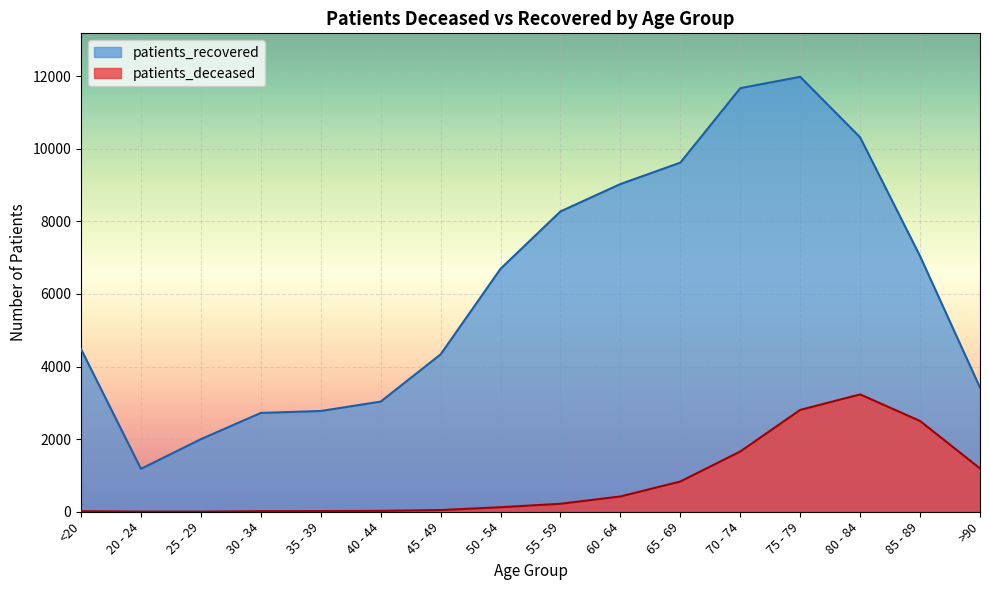

How many values in the patients_recovered series exceed 6692?

7